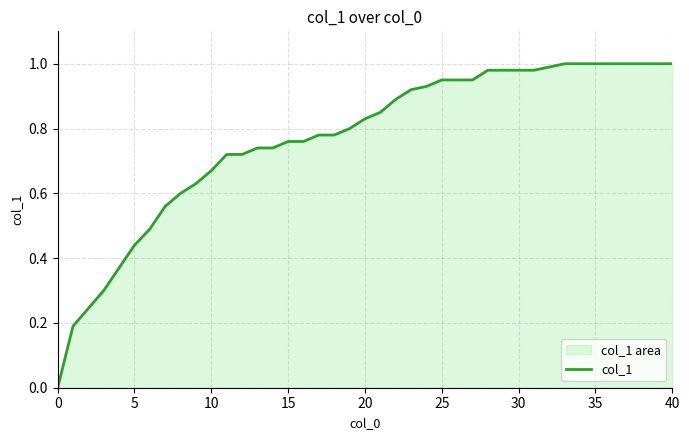

The chart shows a value of 1.4 at 20. True or false?

False